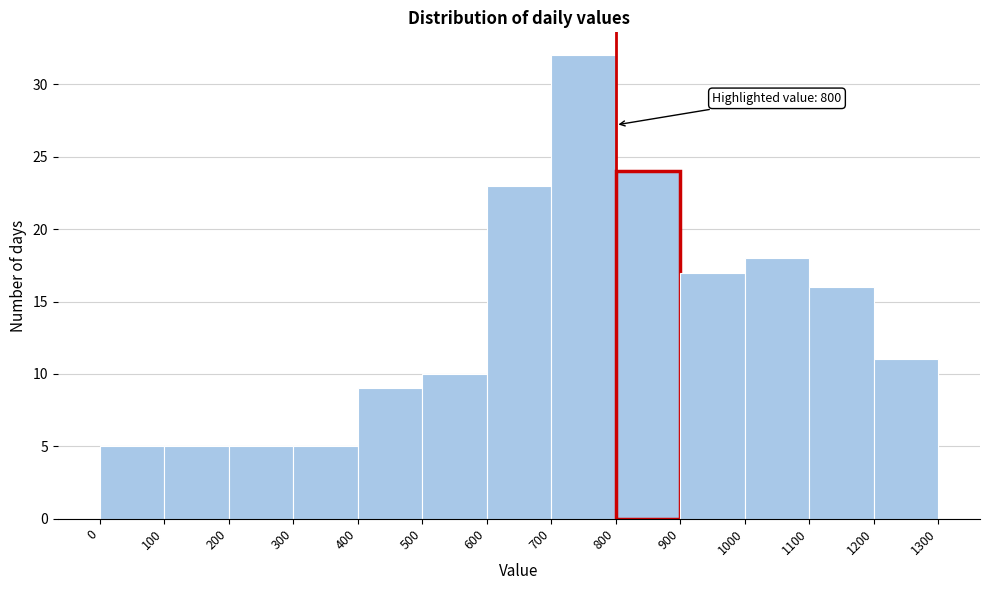

Over which range of the x-axis is the bar tallest?

700 to 800